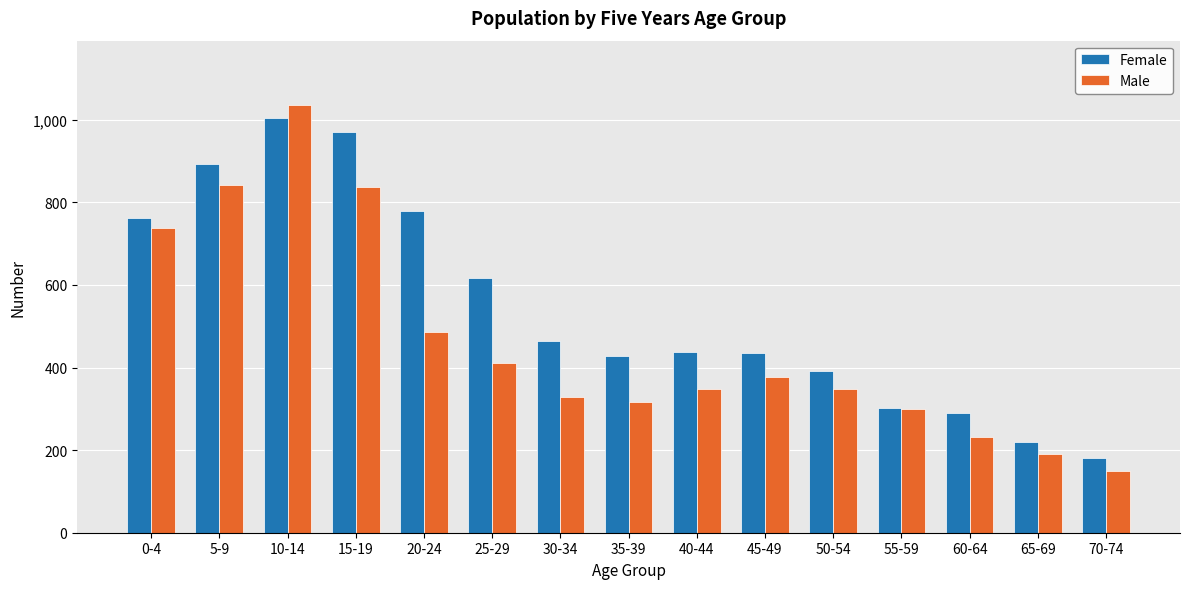

What is the approximate value of Male at 40-44, to the nearest 50?

350